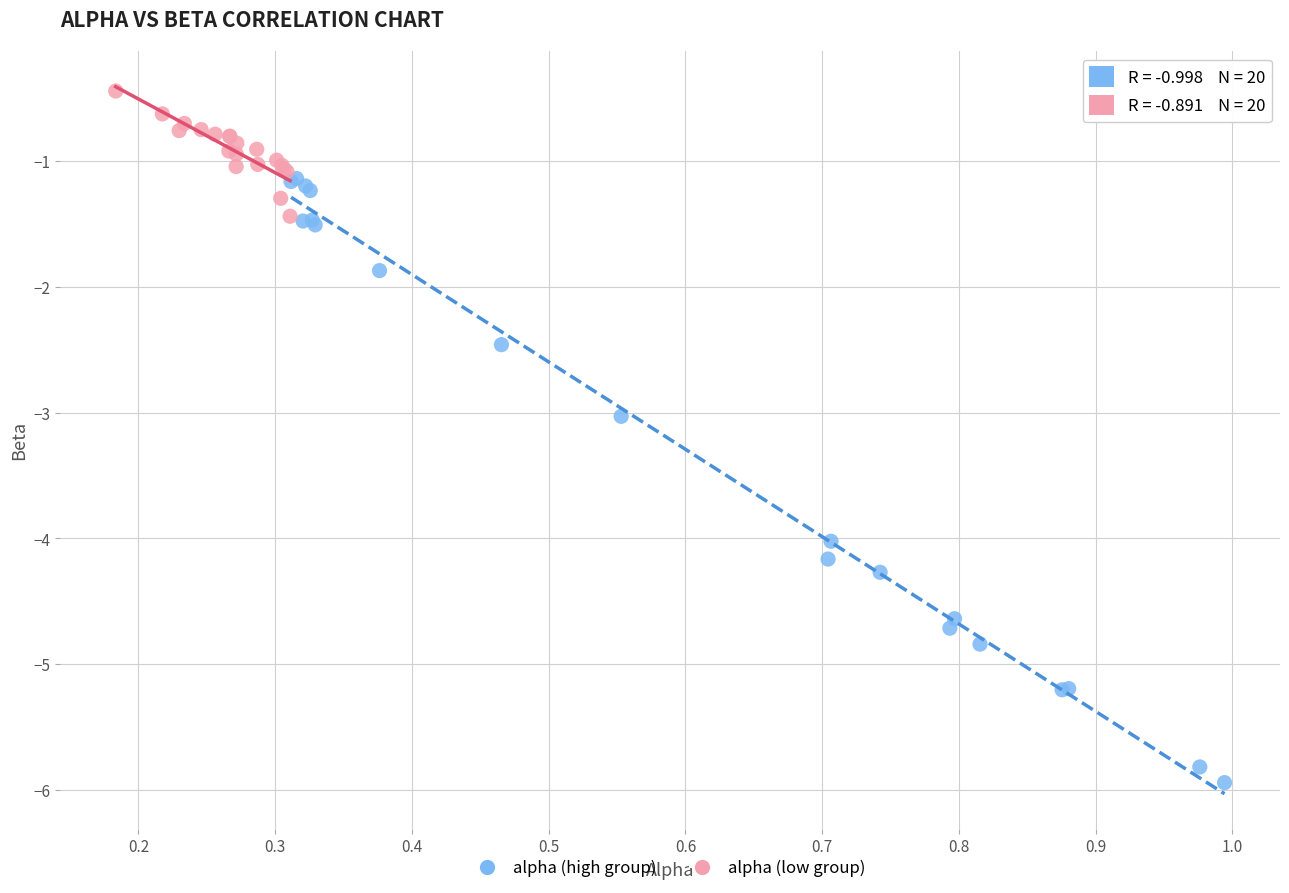

Which series has the largest Y range (max minus min)?

alpha (high group)